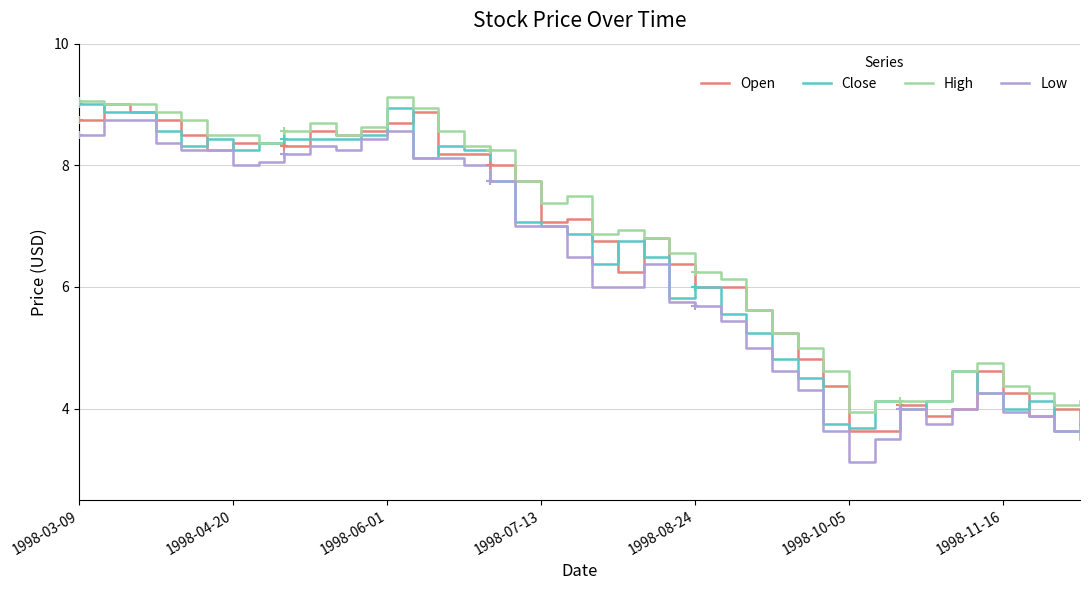

What is the maximum value for Close?

9.0